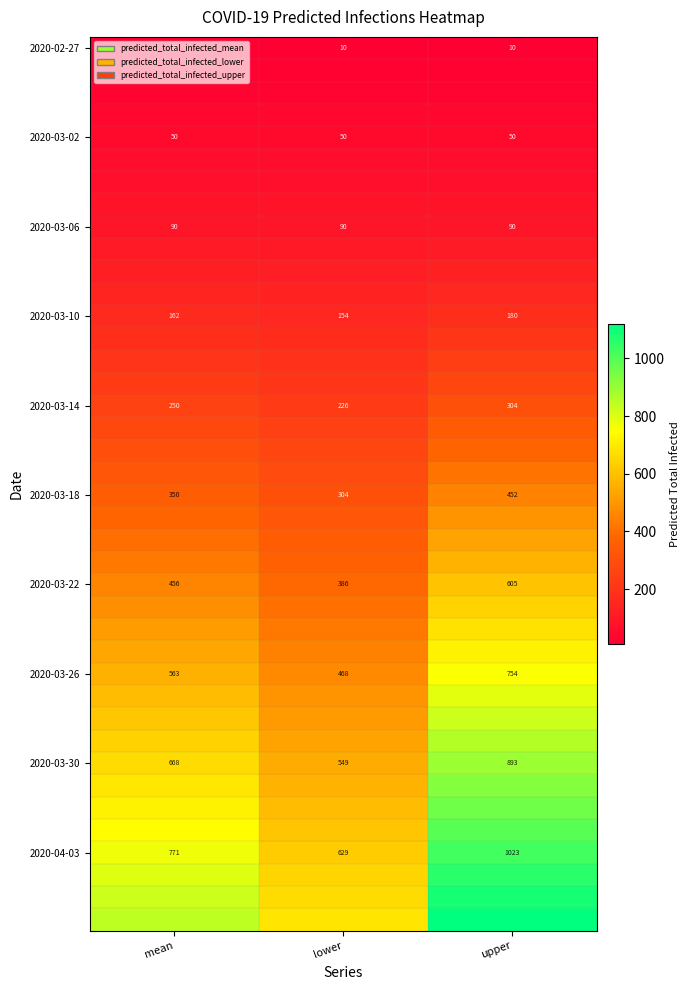

What value does the 2020-03-06 series have at mean?

90